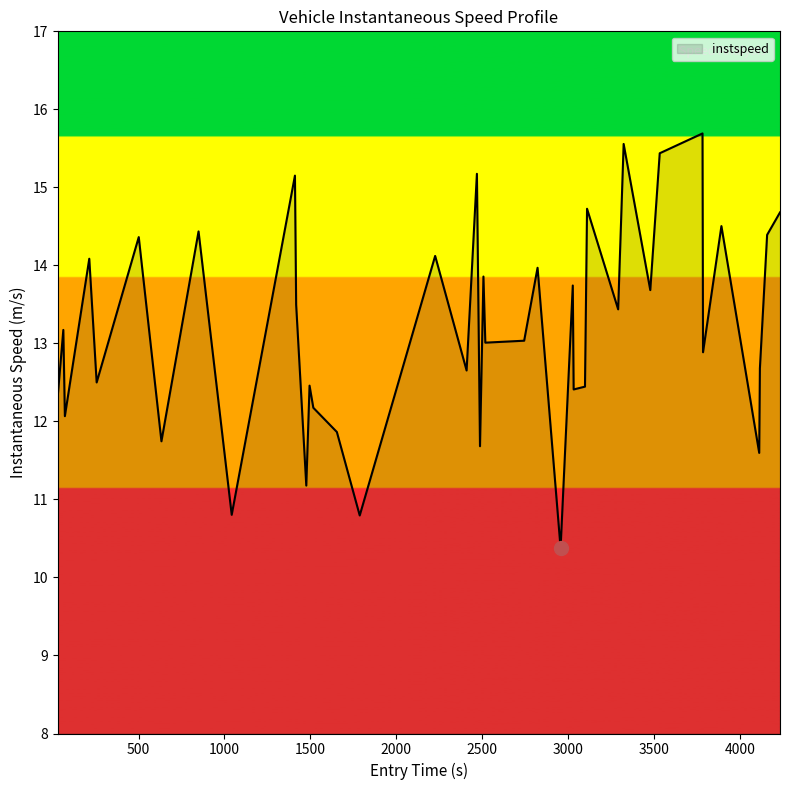

What is the maximum value shown in the chart?

15.7